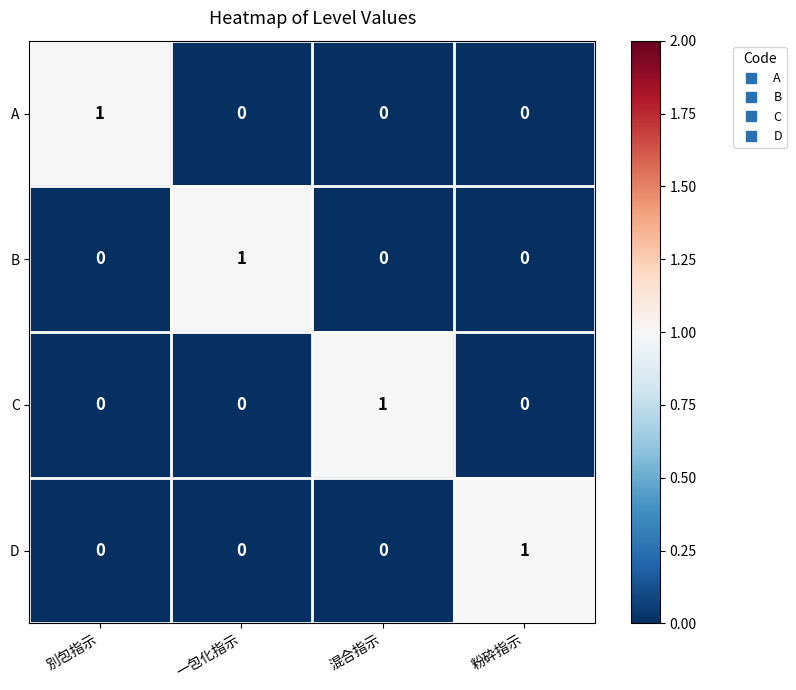

Is the value of A at 別包指示 greater than the value of C at 一包化指示?

Yes